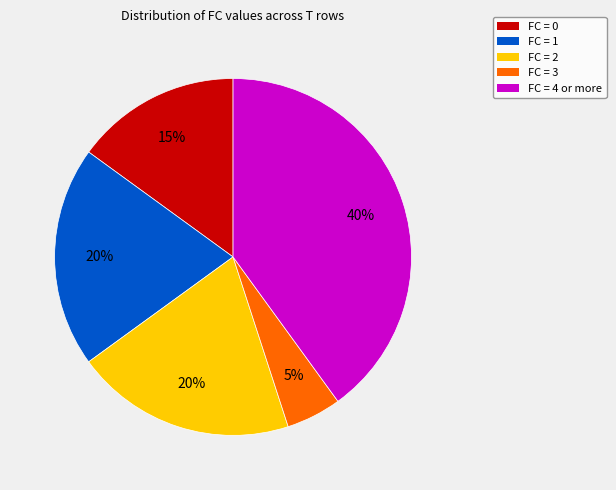

Is there a majority slice in this chart?

No